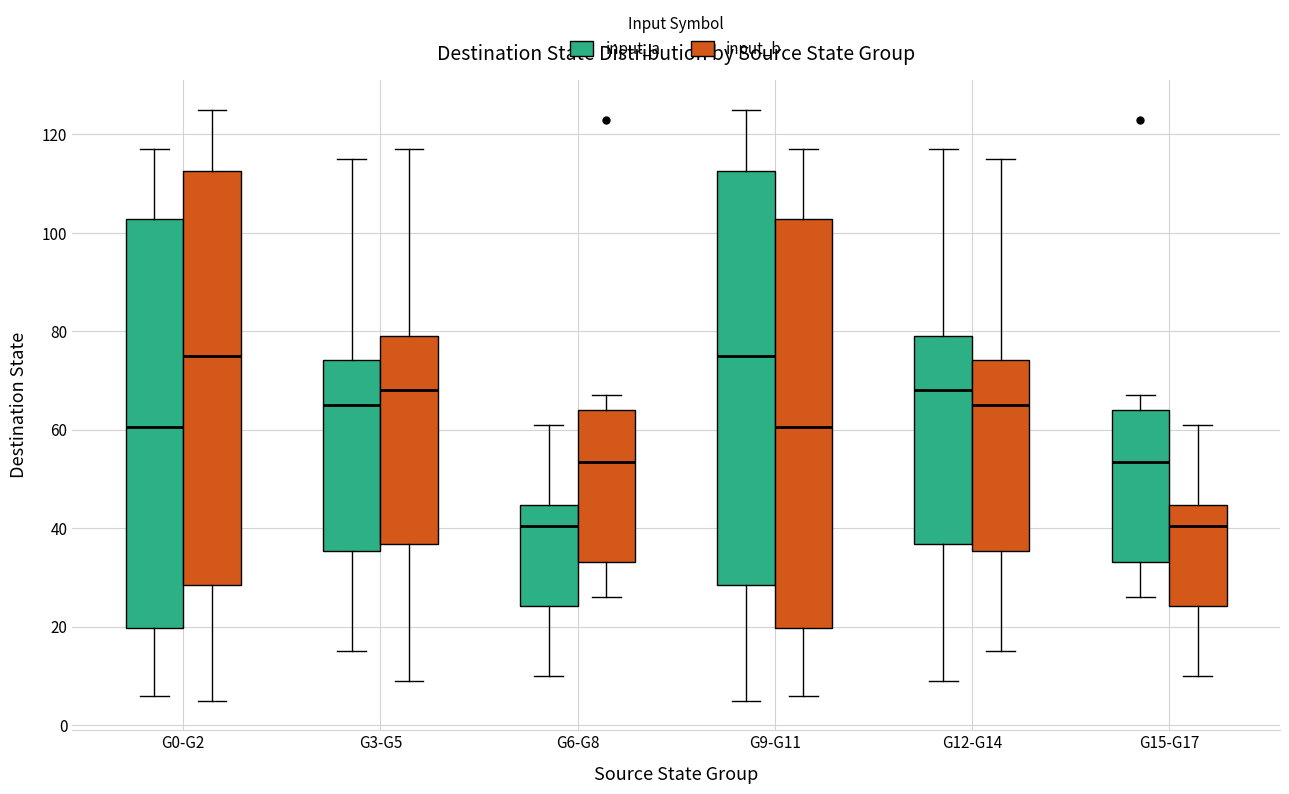

Reading left to right, transcribe this box plot: for each box, give where its median line is, the range the box spans, and where its two whiskers end, as read against the y-axis. The values are not printed on the chart, so give them approximately, as read against the axis.

G0-G2 (input_a): median 60, box 20 to 102, whiskers 6 to 118
G0-G2 (input_b): median 76, box 28 to 112, whiskers 6 to 126
G3-G5 (input_a): median 66, box 36 to 74, whiskers 16 to 116
G3-G5 (input_b): median 68, box 36 to 80, whiskers 10 to 118
G6-G8 (input_a): median 40, box 24 to 44, whiskers 10 to 62
G6-G8 (input_b): median 54, box 34 to 64, whiskers 26 to 68
G9-G11 (input_a): median 76, box 28 to 112, whiskers 6 to 126
G9-G11 (input_b): median 60, box 20 to 102, whiskers 6 to 118
G12-G14 (input_a): median 68, box 36 to 80, whiskers 10 to 118
G12-G14 (input_b): median 66, box 36 to 74, whiskers 16 to 116
G15-G17 (input_a): median 54, box 34 to 64, whiskers 26 to 68
G15-G17 (input_b): median 40, box 24 to 44, whiskers 10 to 62